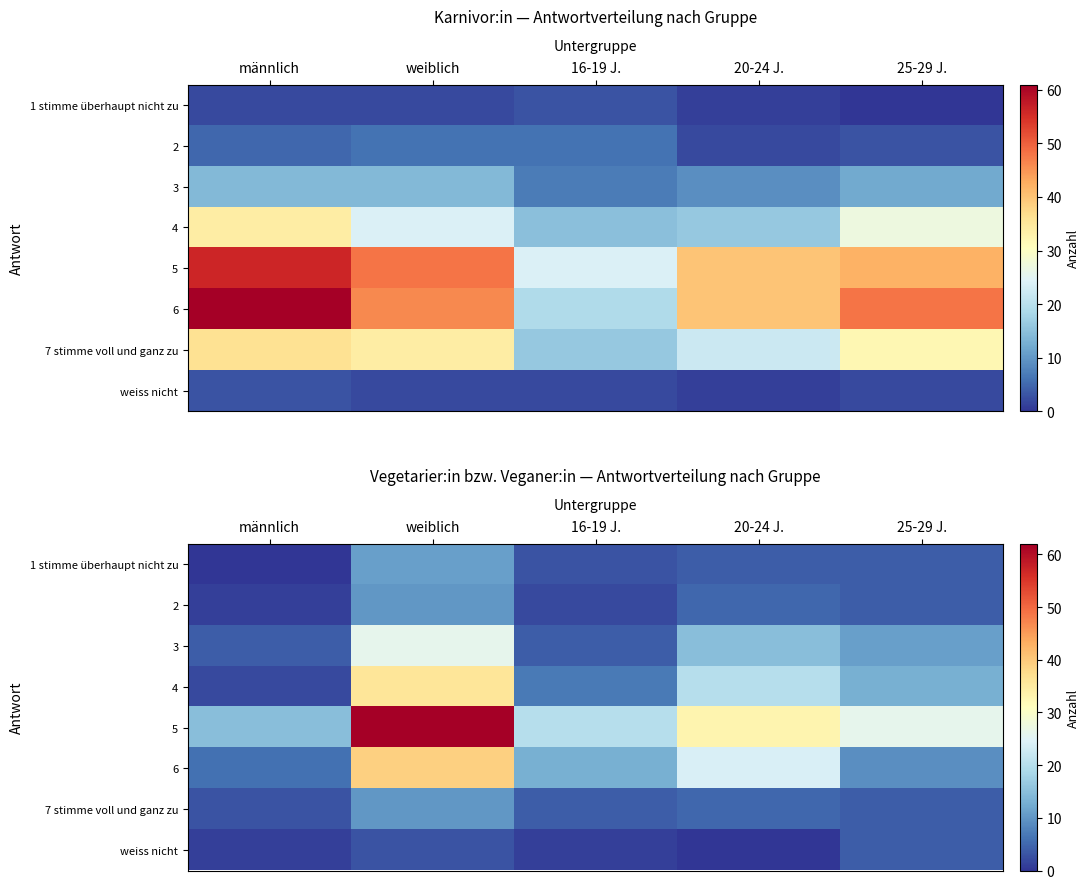

At which category is the sum across all series the highest?

weiblich